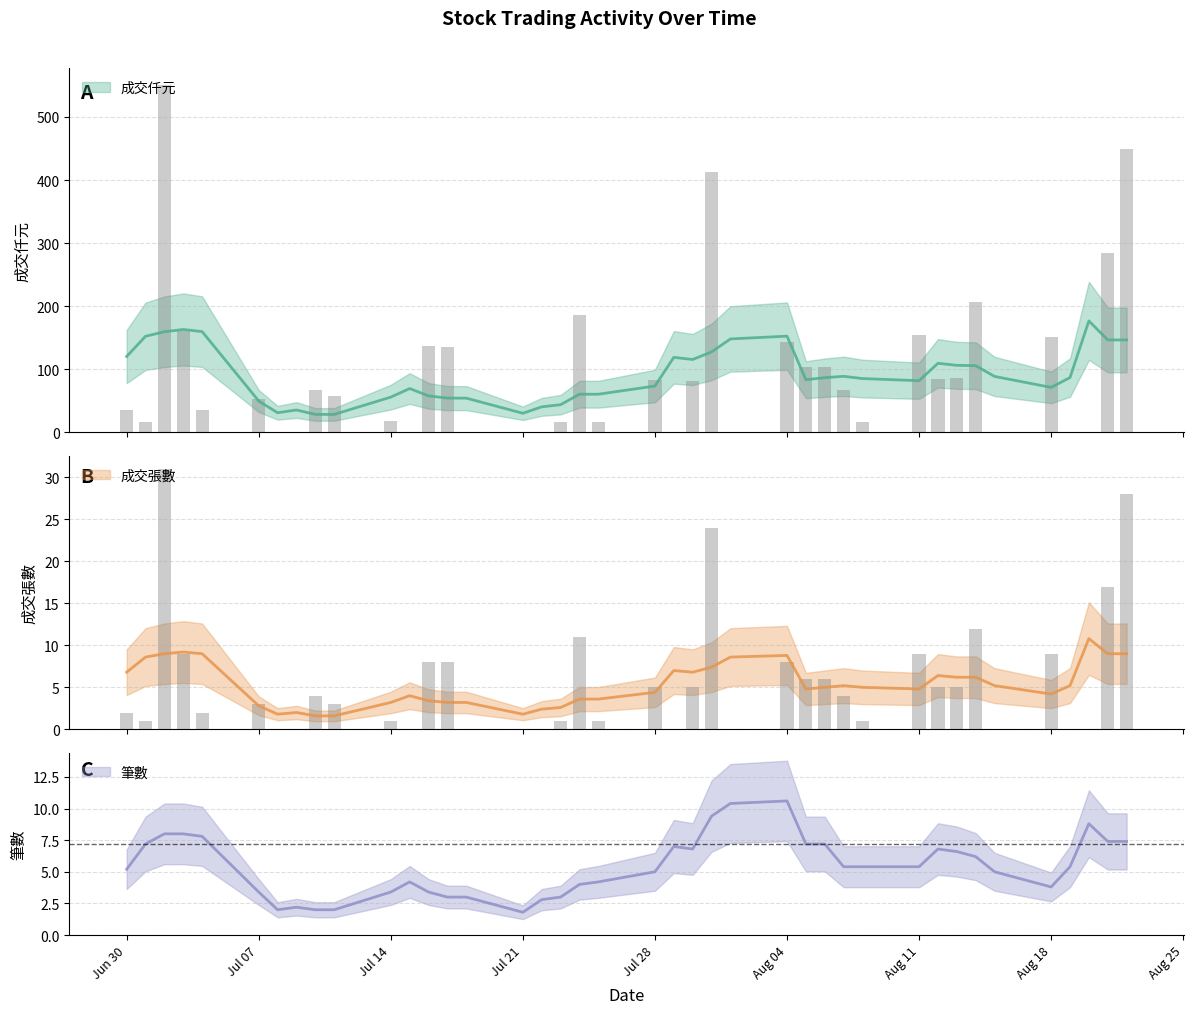

List the series in order of their peak value, highest first.

成交仟元, 成交張數, 筆數